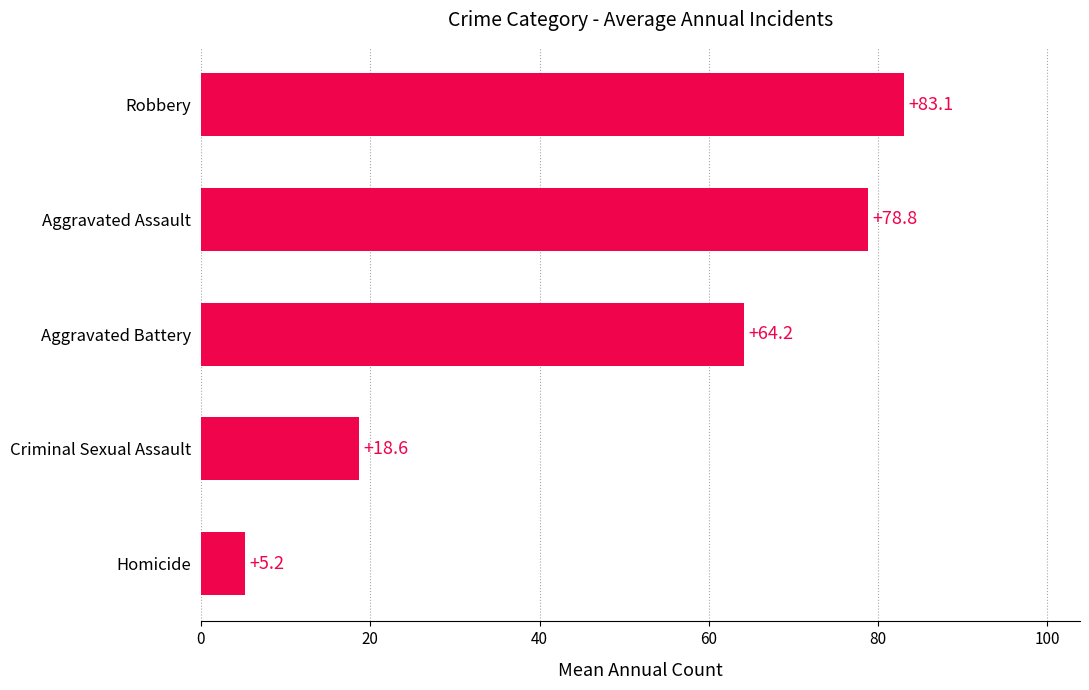

At which label is the value closest to 44?

Aggravated Battery